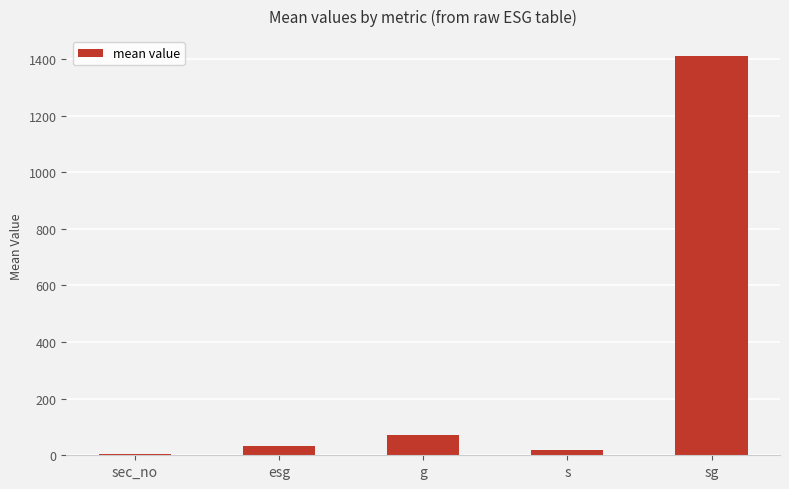

What is the label of the 4th bar from the left?

s